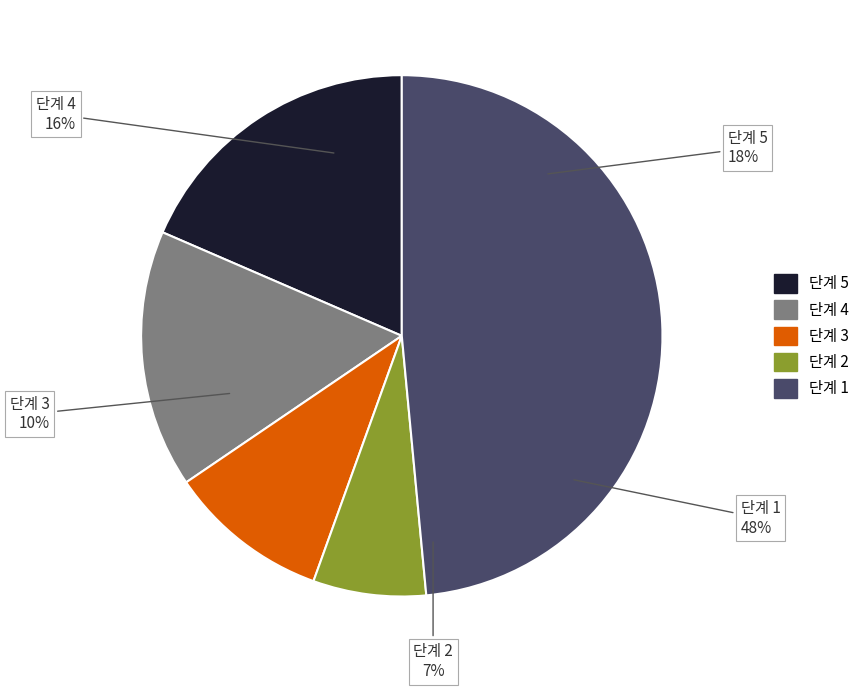

Rank the categories by value from highest to lowest.

단계 1, 단계 5, 단계 4, 단계 3, 단계 2